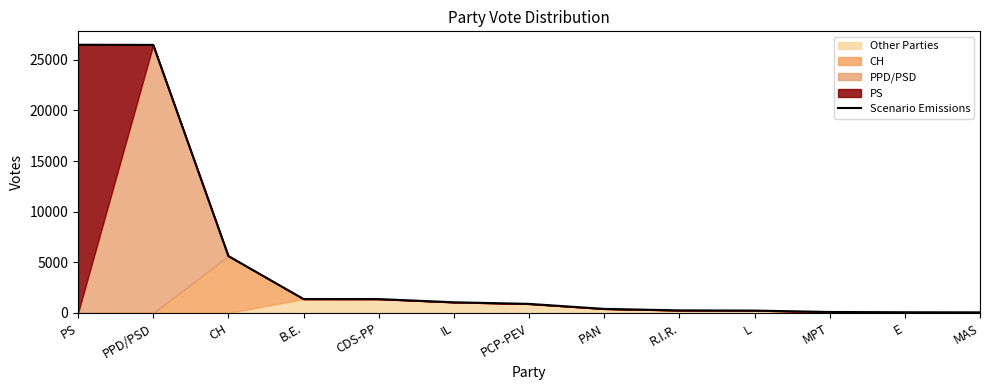

What is the difference between the values at PAN and CDS-PP?

971